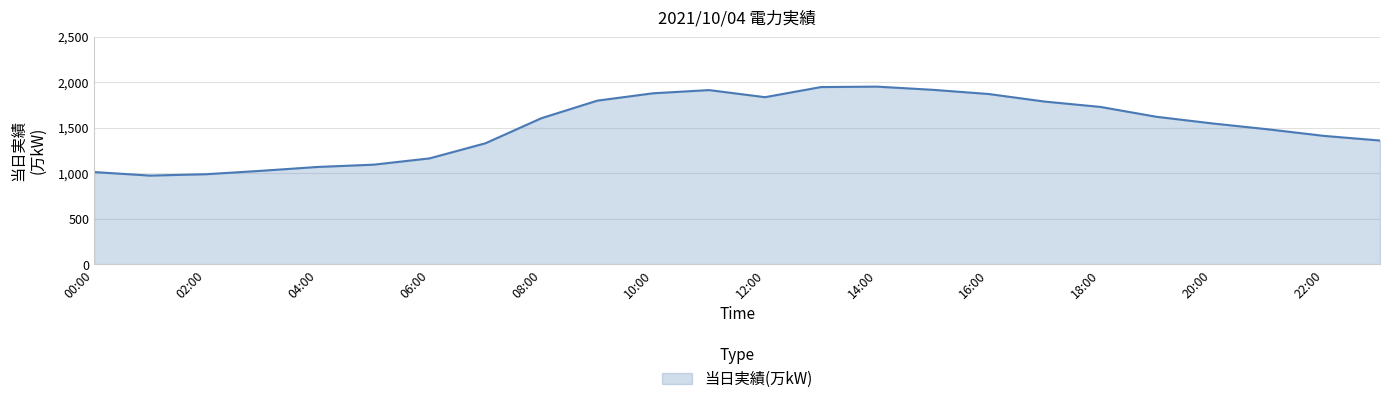

What is the smallest value displayed?

973